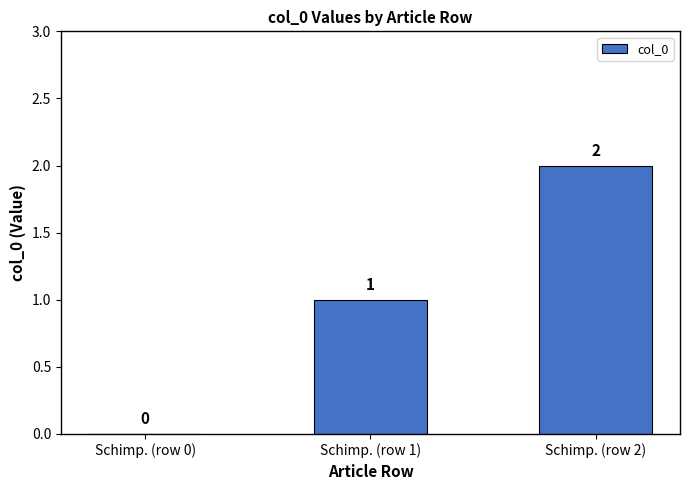

Where is the data nearest to the value 1?

Schimp. (row 1)